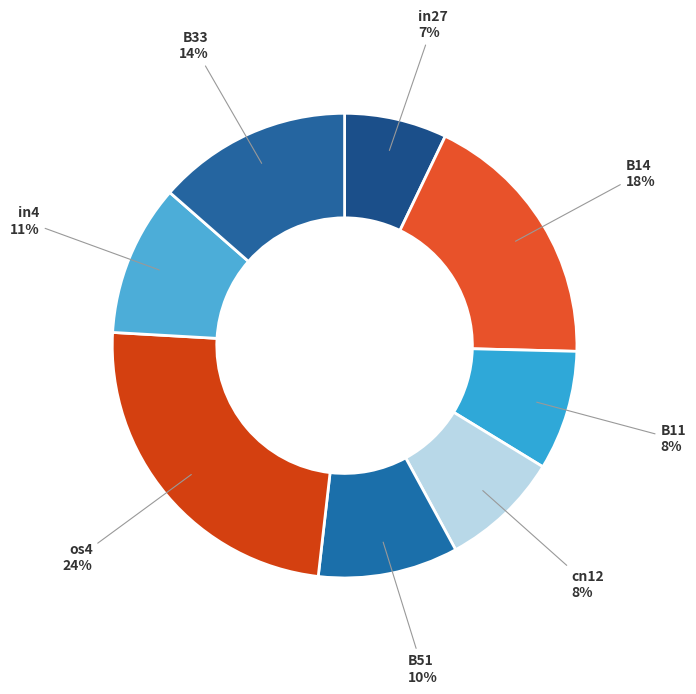

To the nearest percent, what portion does B33 represent?

14%